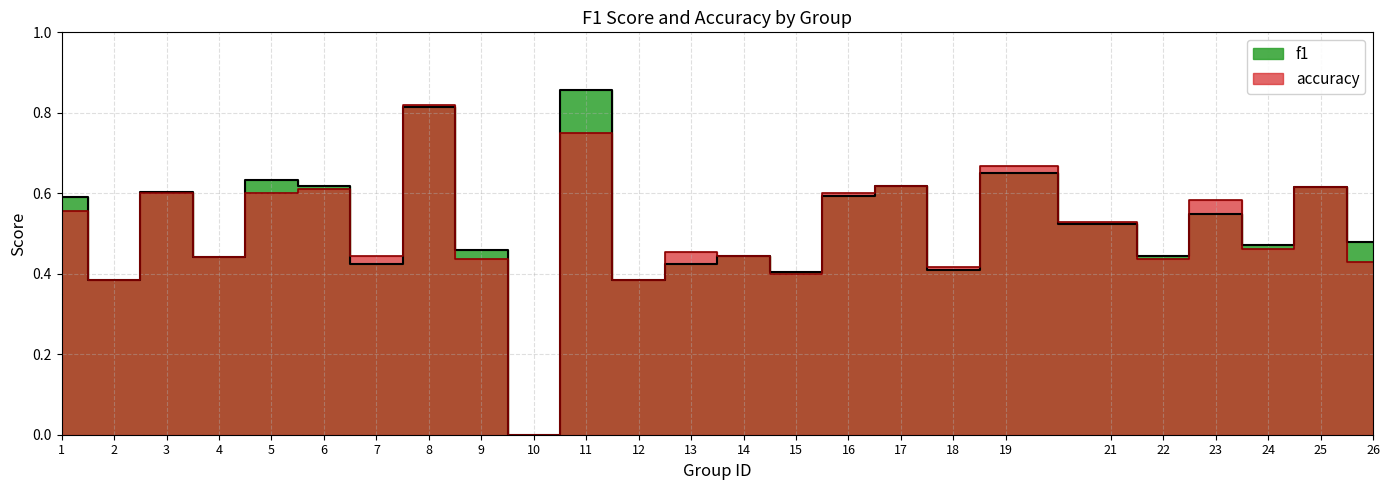

What is the value of the accuracy point at the 6th from the left?

0.6